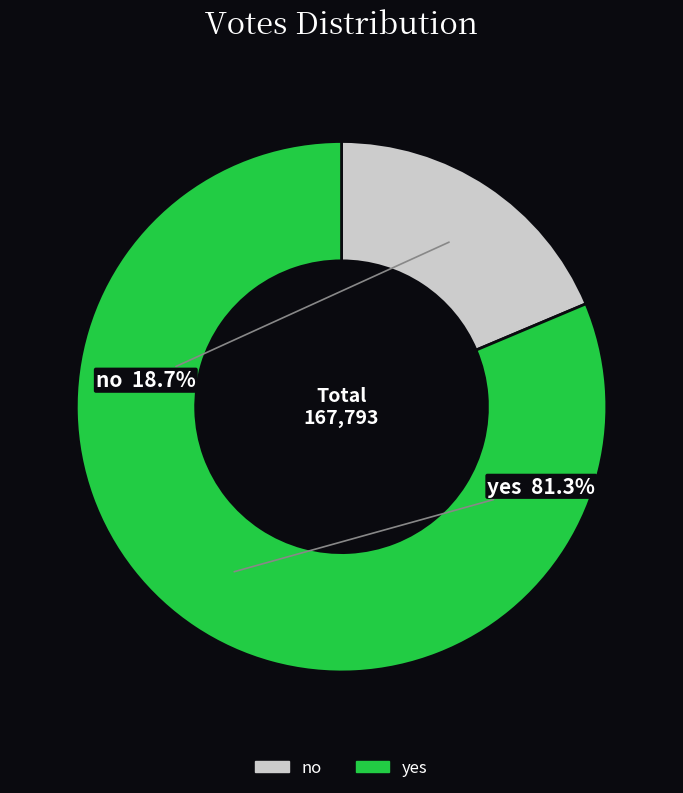

To the nearest percent, what is the difference between the largest and smallest slice percentages?

63%